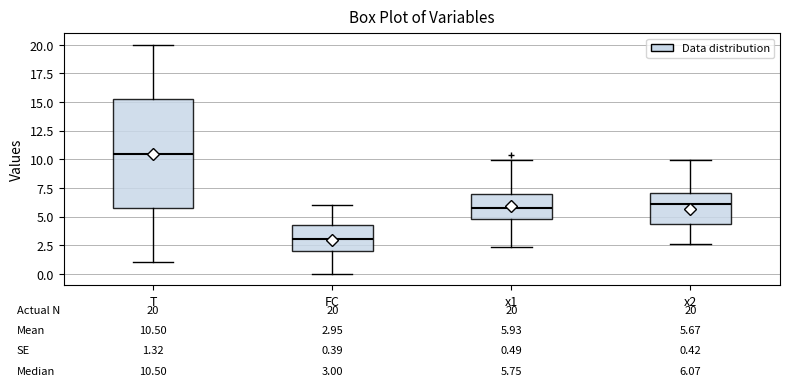

Which box is the tallest, from its lower edge to its upper edge?

T